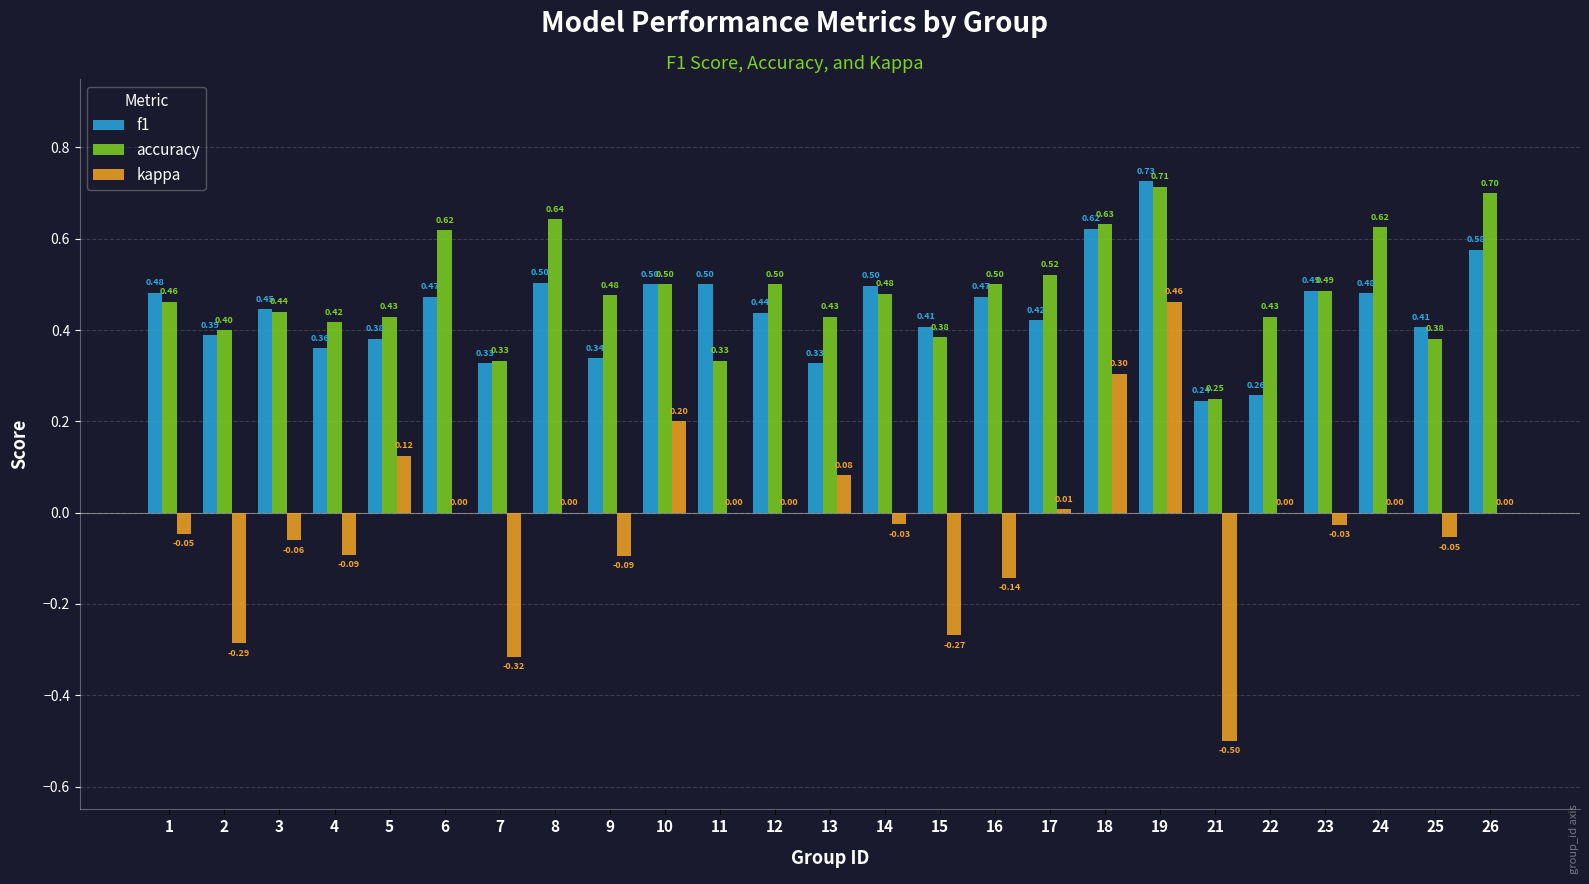

Which series has the largest total across all categories?

accuracy